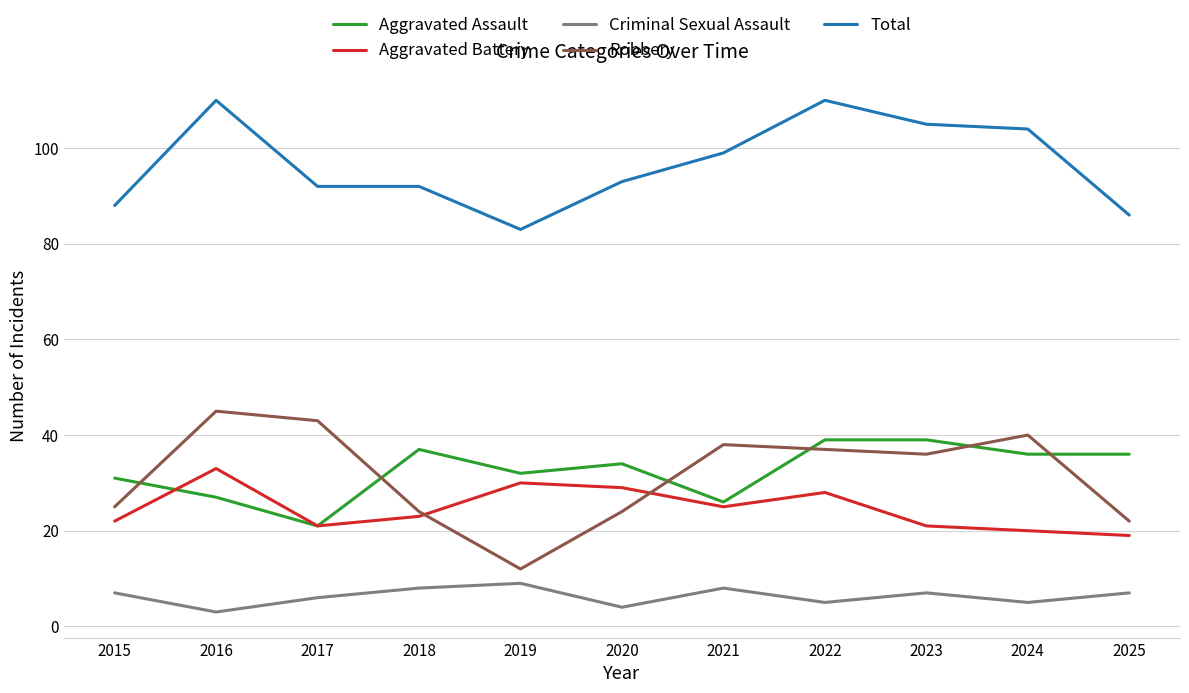

At which label does Robbery first exceed 36?

2016